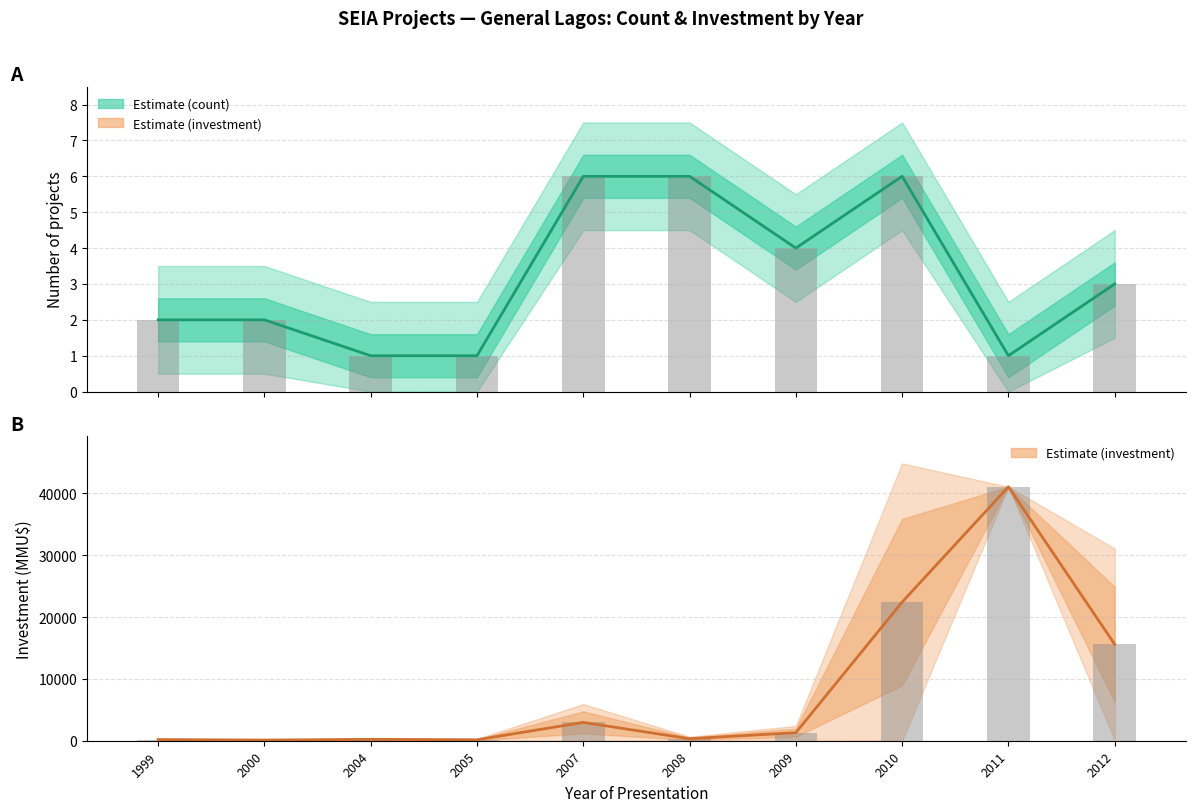

Reading left to right, what are all the values shown in this chart?

Count (estimate): 1999=2.0	2000=2.0	2004=1.0	2005=1.0	2007=6.0	2008=6.0	2009=4.0	2010=6.0	2011=1.0	2012=3.0
Count (observed): 1999=2.0	2000=2.0	2004=1.0	2005=1.0	2007=6.0	2008=6.0	2009=4.0	2010=6.0	2011=1.0	2012=3.0
Investment (estimate): 1999=190.0	2000=110.0	2004=223.0	2005=152.5	2007=2967.0	2008=325.0	2009=1300.0	2010=22426.5	2011=41075.0	2012=15600.0
Investment (observed): 1999=190.0	2000=110.0	2004=223.0	2005=152.5	2007=2967.0	2008=325.0	2009=1300.0	2010=22426.5	2011=41075.0	2012=15600.0